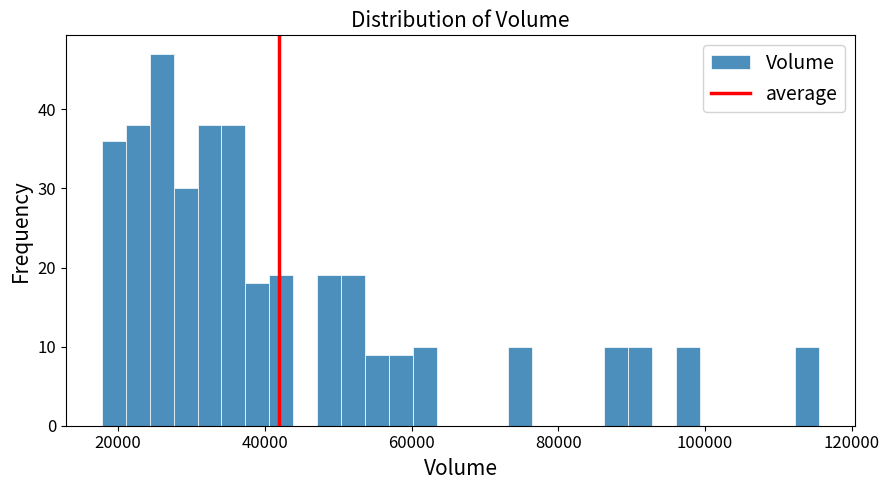

Read against the x-axis, roughly where is the centre of the tallest bar?

26000